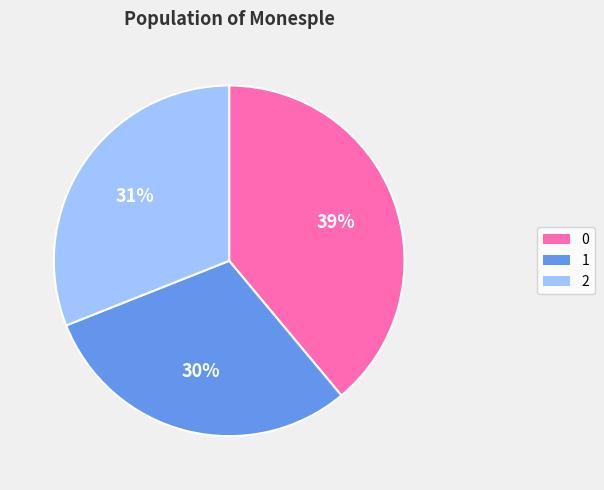

Is there any slice that represents more than half of the pie?

No